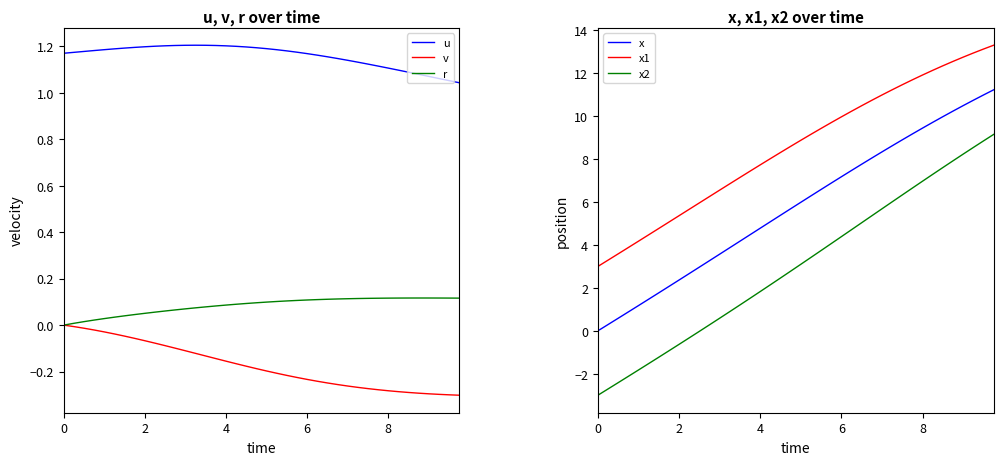

True or false: x2 and x cross at least once.

False